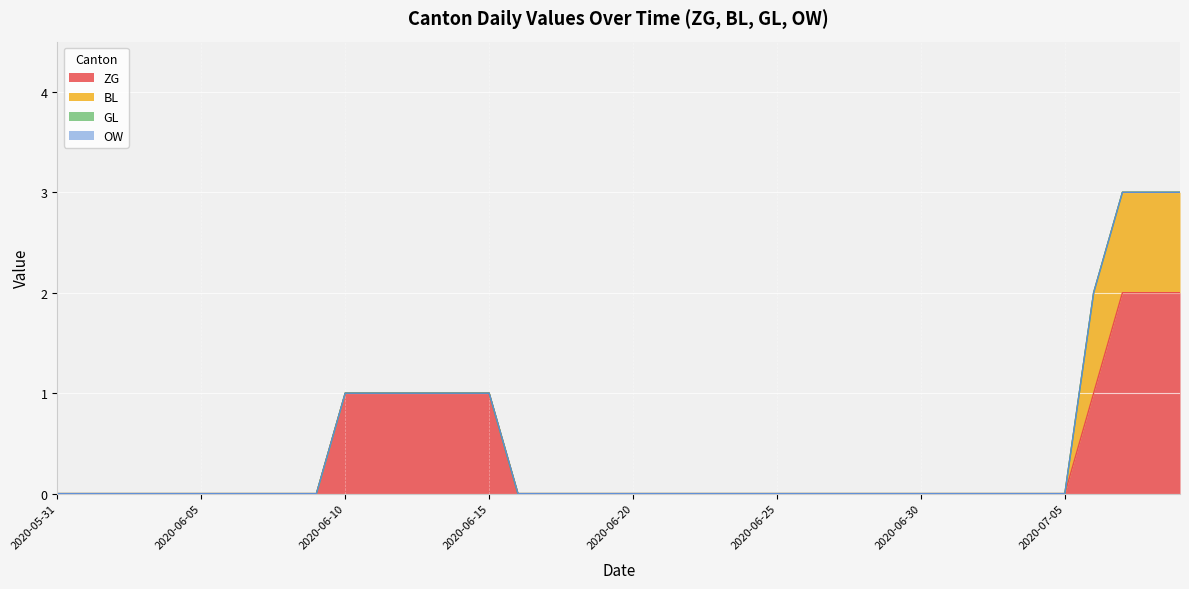

True or false: BL and OW cross at least once.

False